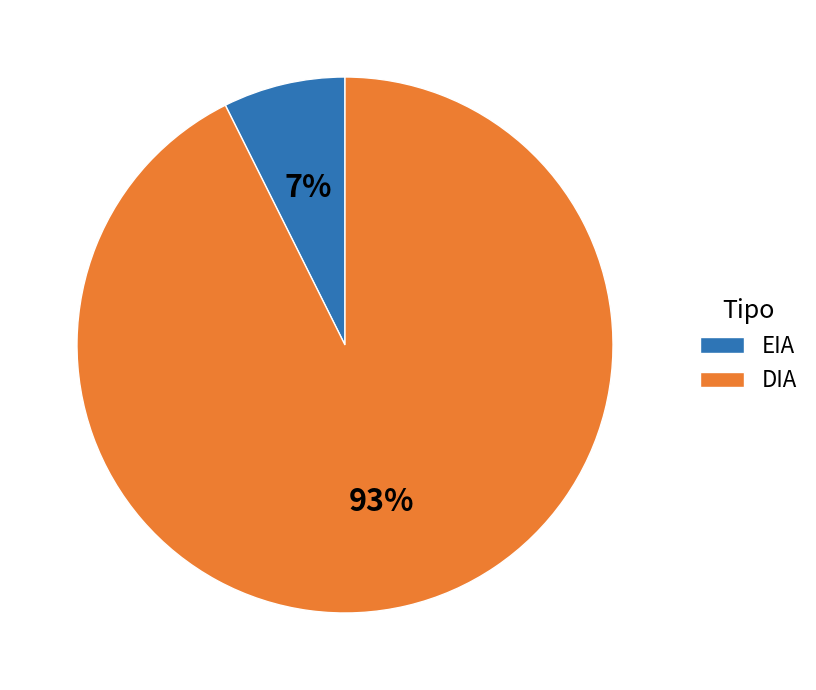

Which has a higher value, EIA or DIA?

DIA